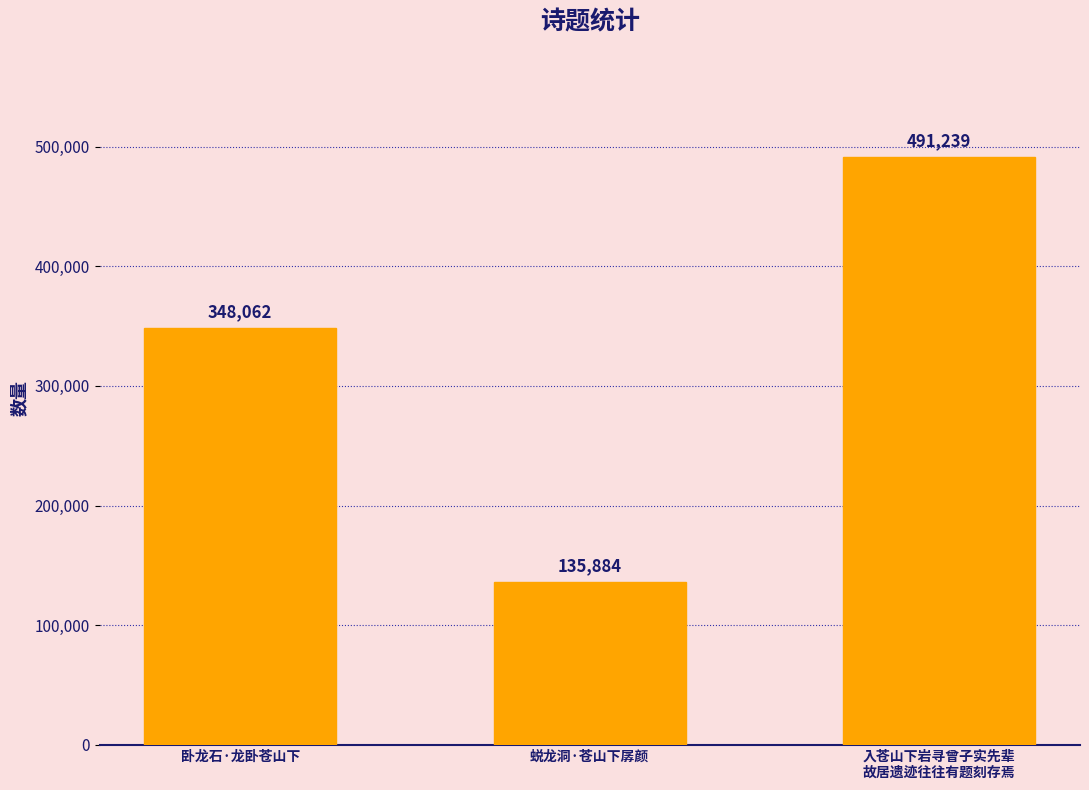

Where is the data nearest to the value 313561?

卧龙石·龙卧苍山下